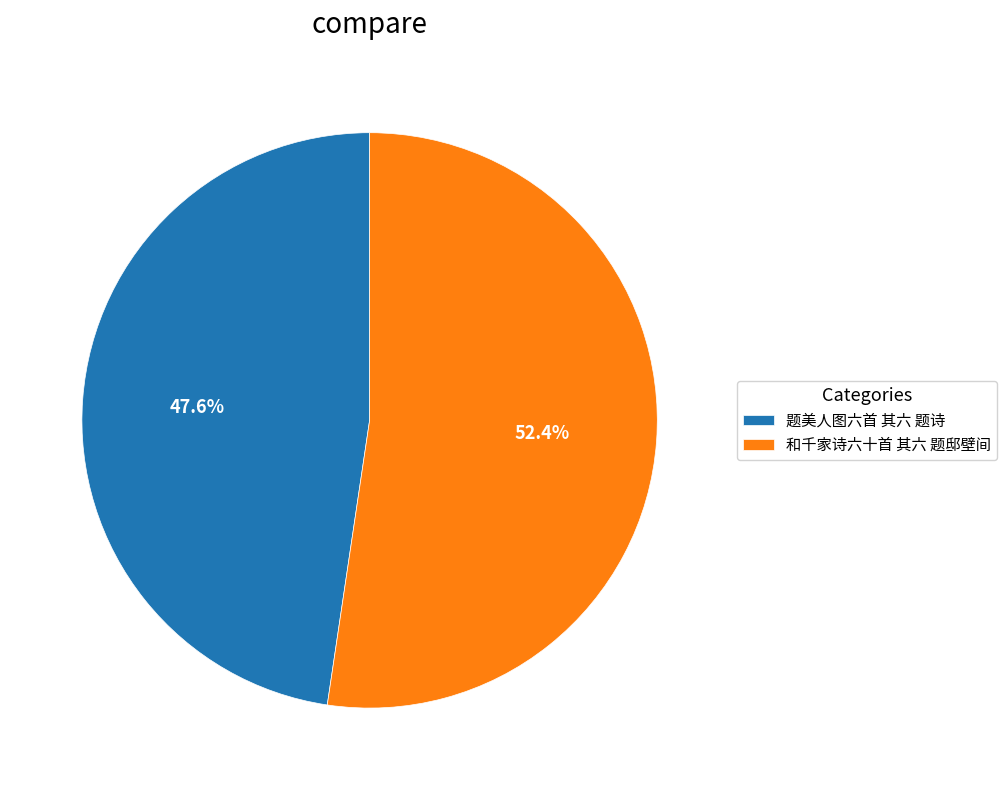

Approximately how many times larger is the value at 和千家诗六十首 其六 题邸壁间 compared to 题美人图六首 其六 题诗?

1.1